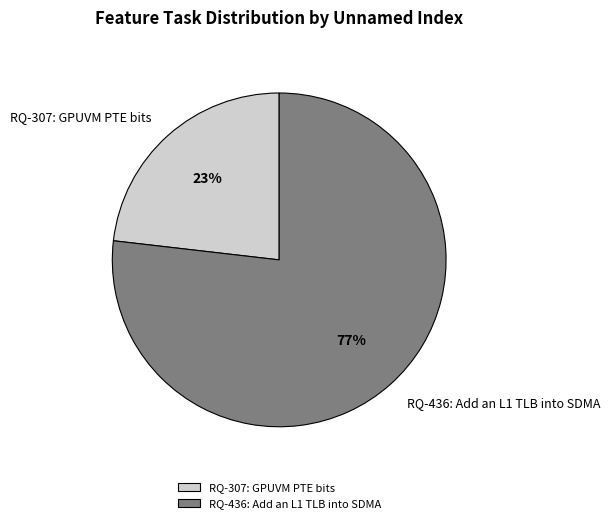

Which category has the smallest portion of the pie?

RQ-307: GPUVM PTE bits